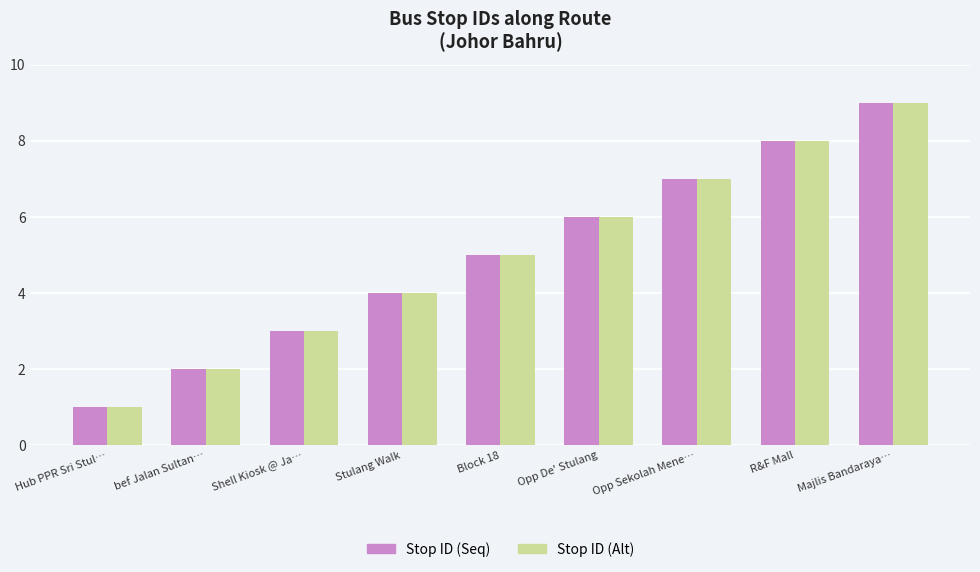

Count the Stop ID (Alt) values in the range 3 to 7.

5